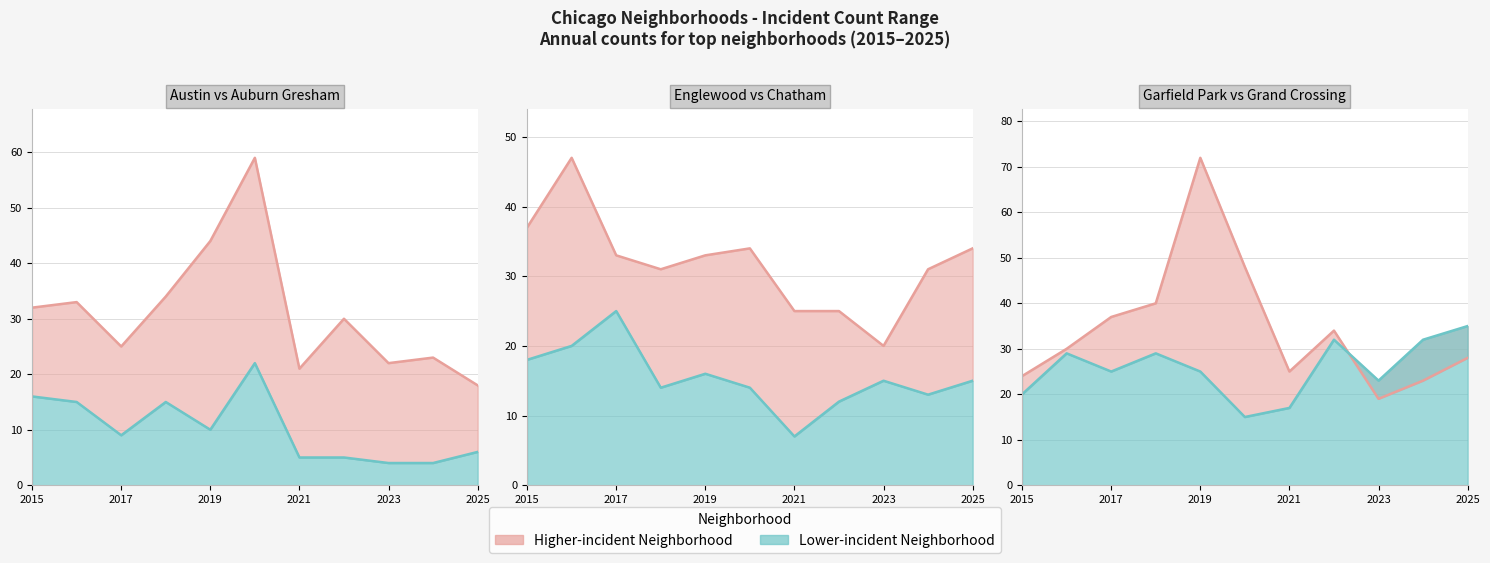

At how many categories does at least one series exceed 31?

9